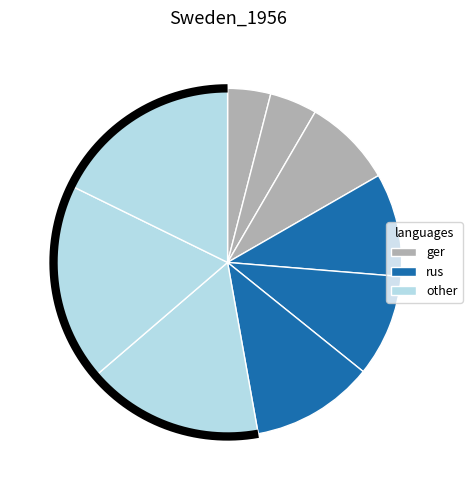

How much of the chart is everything except 5?

88.6%